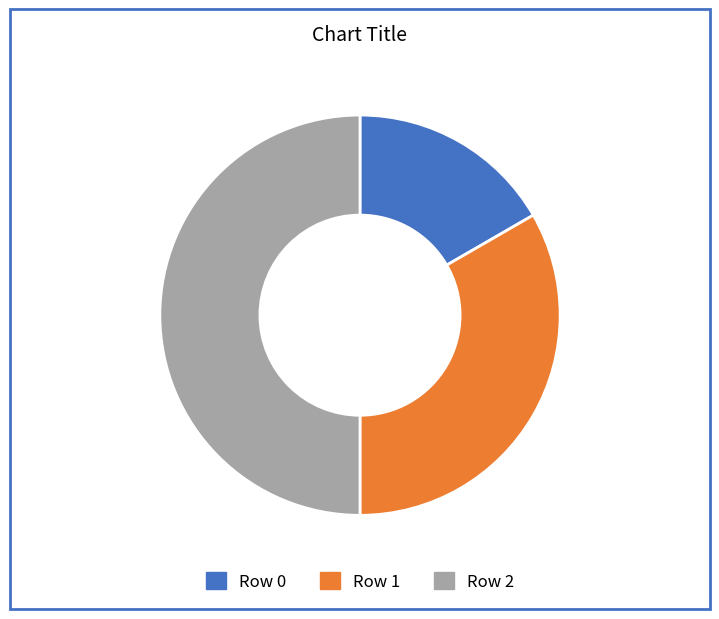

Which has a higher value, Row 1 or Row 0?

Row 1